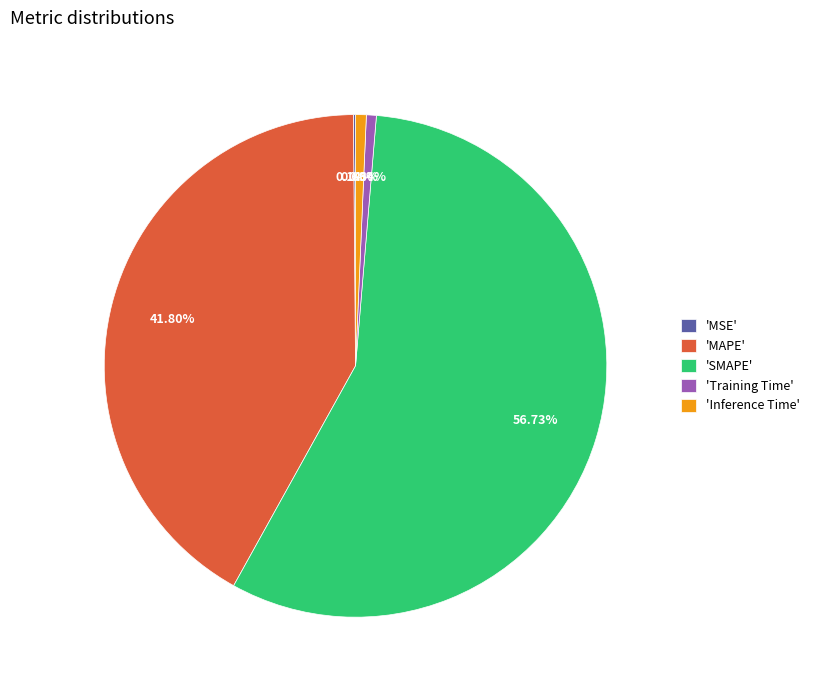

Approximately how many times larger is the value at 'MAPE' compared to 'SMAPE'?

0.7